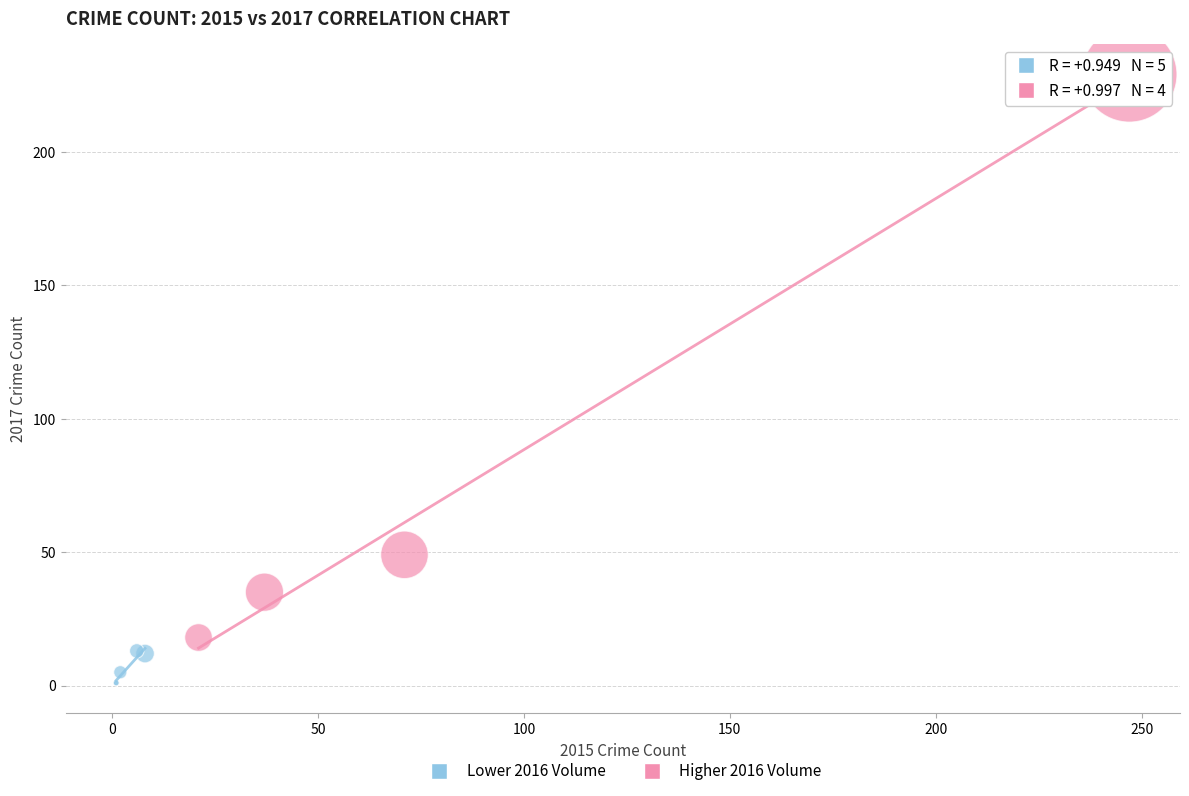

Which series contains the lowest Y value?

Lower 2016 Volume